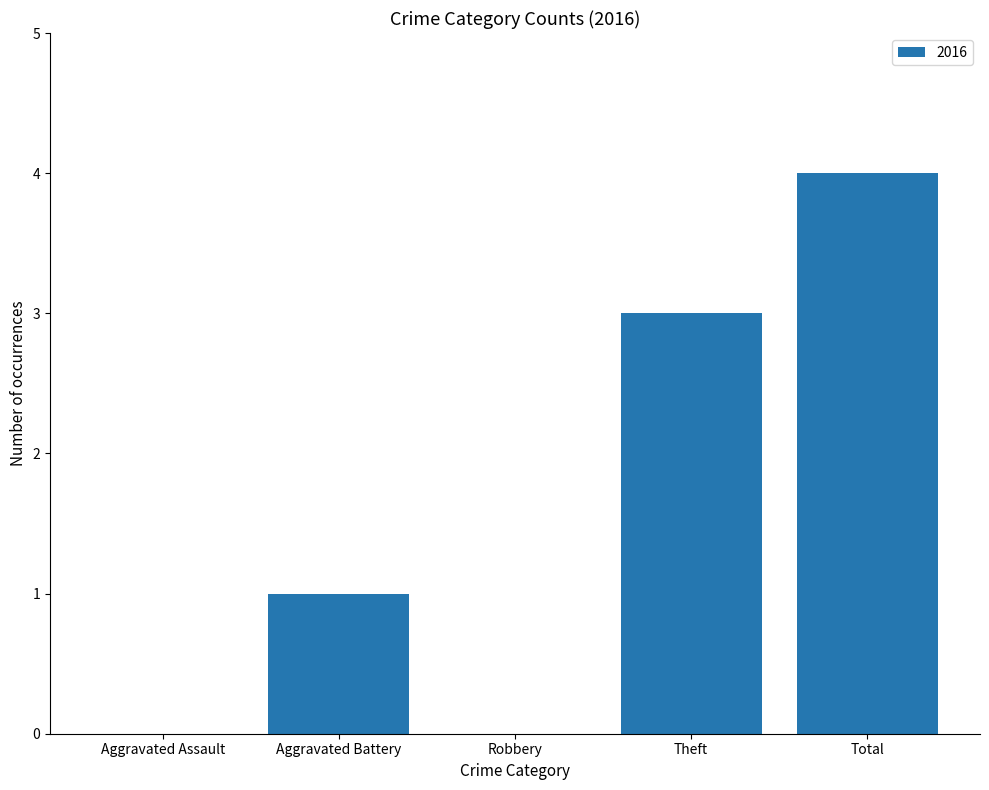

What is the change in value from Robbery to Theft?

+3